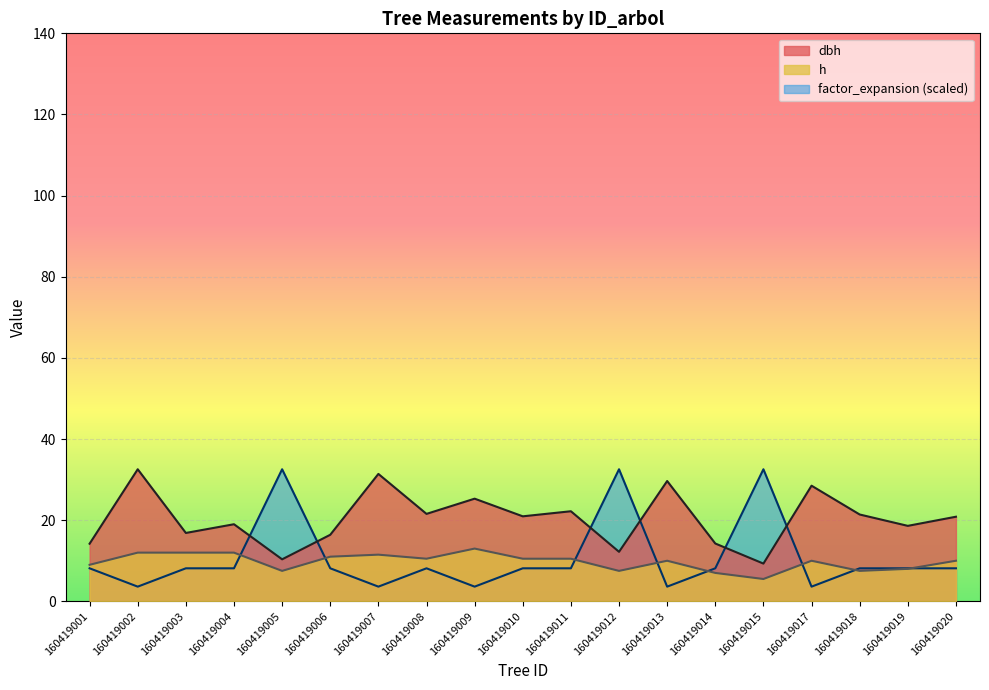

Reading left to right, list all the values displayed in this chart.

dbh: 160419001=14.2	160419002=32.5	160419003=16.9	160419004=19.0	160419005=10.3	160419006=16.4	160419007=31.4	160419008=21.6	160419009=25.3	160419010=20.9	160419011=22.2	160419012=12.2	160419013=29.6	160419014=14.2	160419015=9.3	160419017=28.5	160419018=21.4	160419019=18.6	160419020=20.9
h: 160419001=9.0	160419002=12.0	160419003=12.0	160419004=12.0	160419005=7.5	160419006=11.0	160419007=11.5	160419008=10.5	160419009=13.0	160419010=10.5	160419011=10.5	160419012=7.5	160419013=10.0	160419014=7.0	160419015=5.5	160419017=10.0	160419018=7.5	160419019=8.0	160419020=10.0
factor_expansion: 160419001=8.1	160419002=3.6	160419003=8.1	160419004=8.1	160419005=32.5	160419006=8.1	160419007=3.6	160419008=8.1	160419009=3.6	160419010=8.1	160419011=8.1	160419012=32.5	160419013=3.6	160419014=8.1	160419015=32.5	160419017=3.6	160419018=8.1	160419019=8.1	160419020=8.1